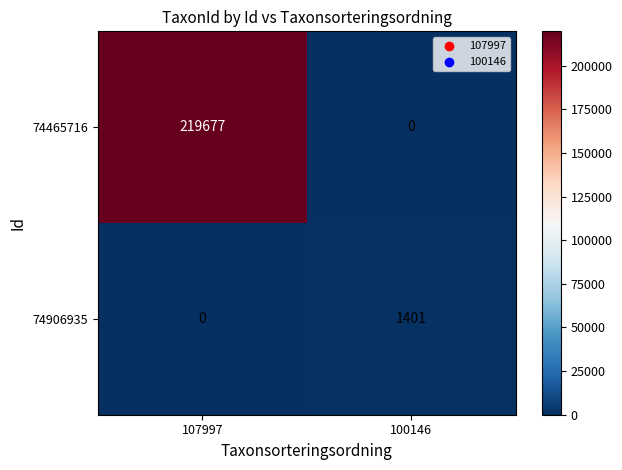

What is the difference between the 74906935 values at 107997 and 100146?

1401